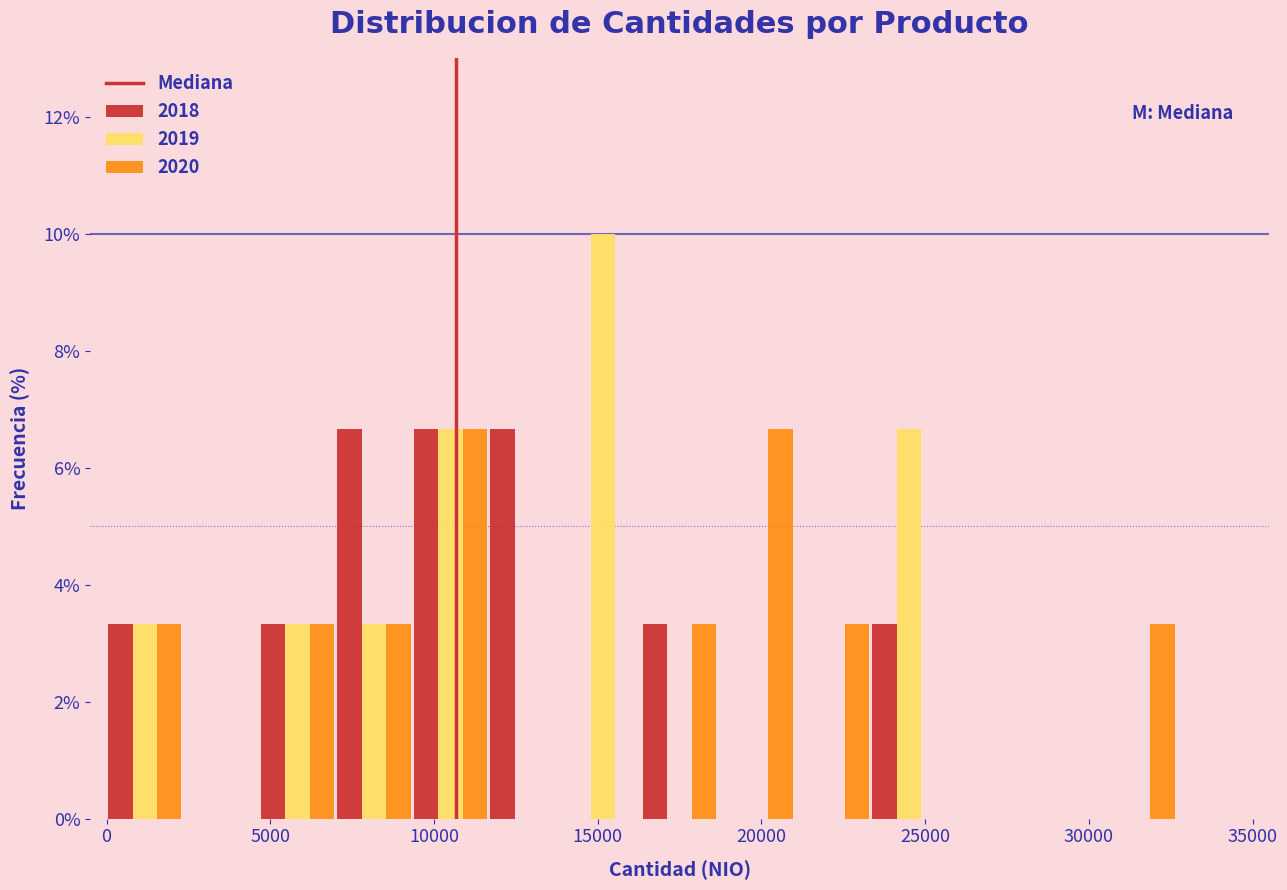

Reading left to right, transcribe this chart: for each range on the x-axis, give the height of each series' bar. Neither the bar edges nor the heights are printed on the chart, so give them approximately, as read against the axes.

0 to 2500: 2018=3.4	2019=3.4	2020=3.4
2500 to 4500: 2018=0	2019=0	2020=0
4500 to 7000: 2018=3.4	2019=3.4	2020=3.4
7000 to 9500: 2018=6.6	2019=3.4	2020=3.4
9500 to 11500: 2018=6.6	2019=6.6	2020=6.6
11500 to 14000: 2018=6.6	2019=0	2020=0
14000 to 16500: 2018=0	2019=10.0	2020=0
16500 to 18500: 2018=3.4	2019=0	2020=3.4
18500 to 21000: 2018=0	2019=0	2020=6.6
21000 to 23500: 2018=0	2019=0	2020=3.4
23500 to 25500: 2018=3.4	2019=6.6	2020=0
25500 to 28000: 2018=0	2019=0	2020=0
28000 to 30500: 2018=0	2019=0	2020=0
30500 to 32500: 2018=0	2019=0	2020=3.4
32500 to 35000: 2018=0	2019=0	2020=0